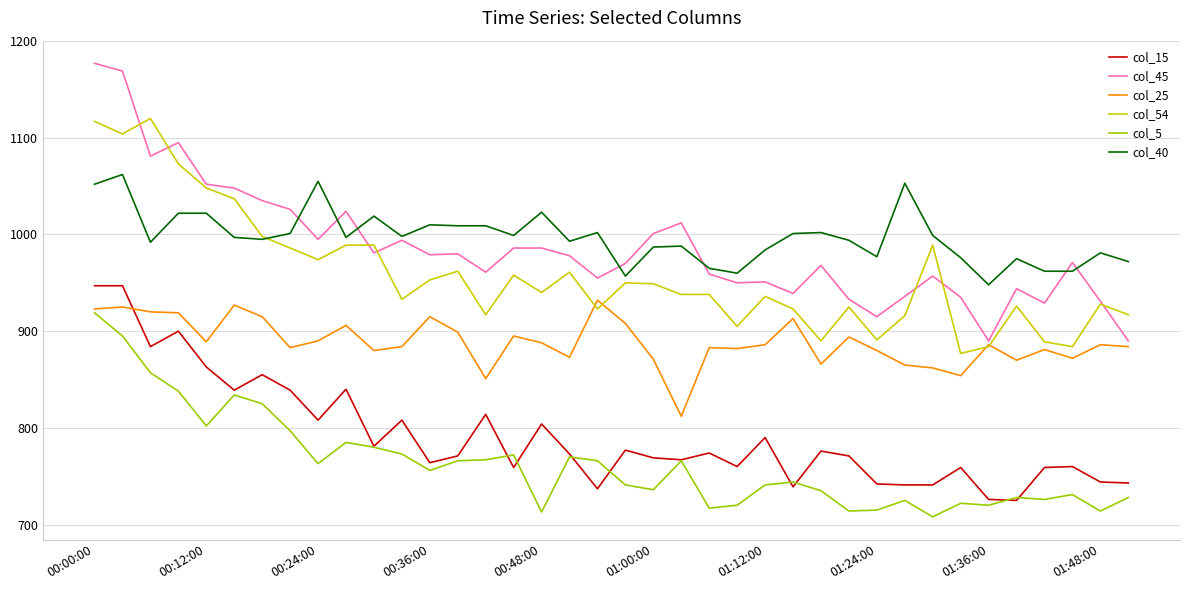

Which series has the largest range (max minus min)?

col_45